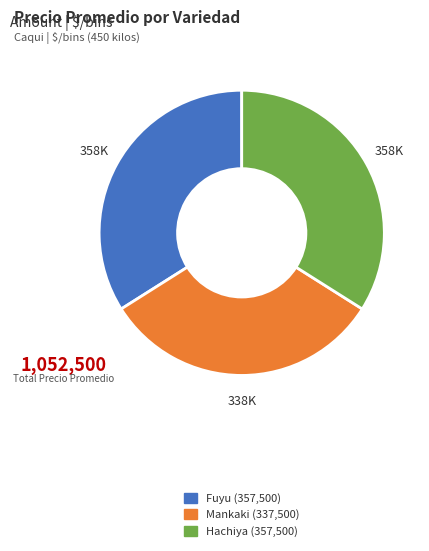

Is the sum of Mankaki and Fuyu greater than half?

Yes